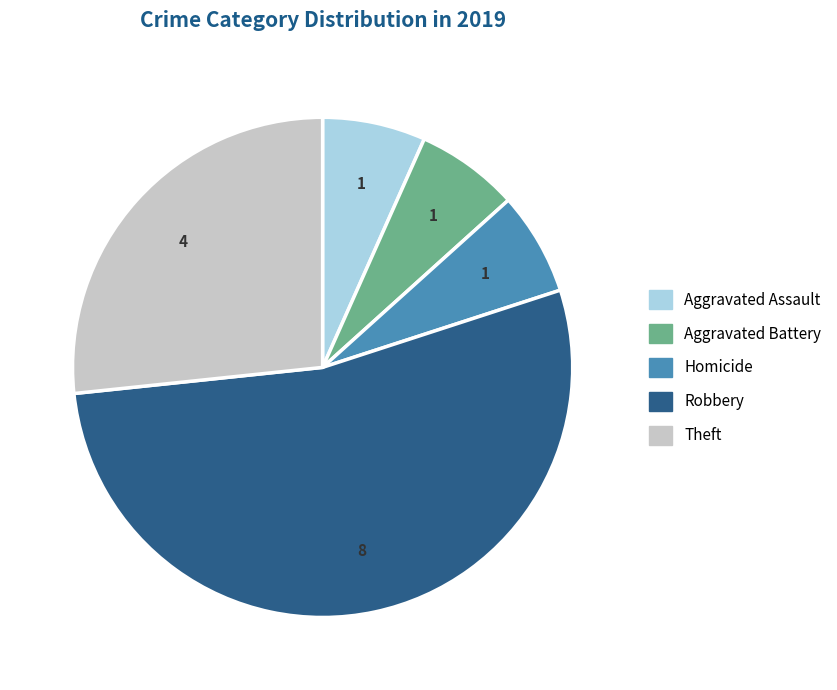

Does Robbery account for over 50% of the chart?

Yes